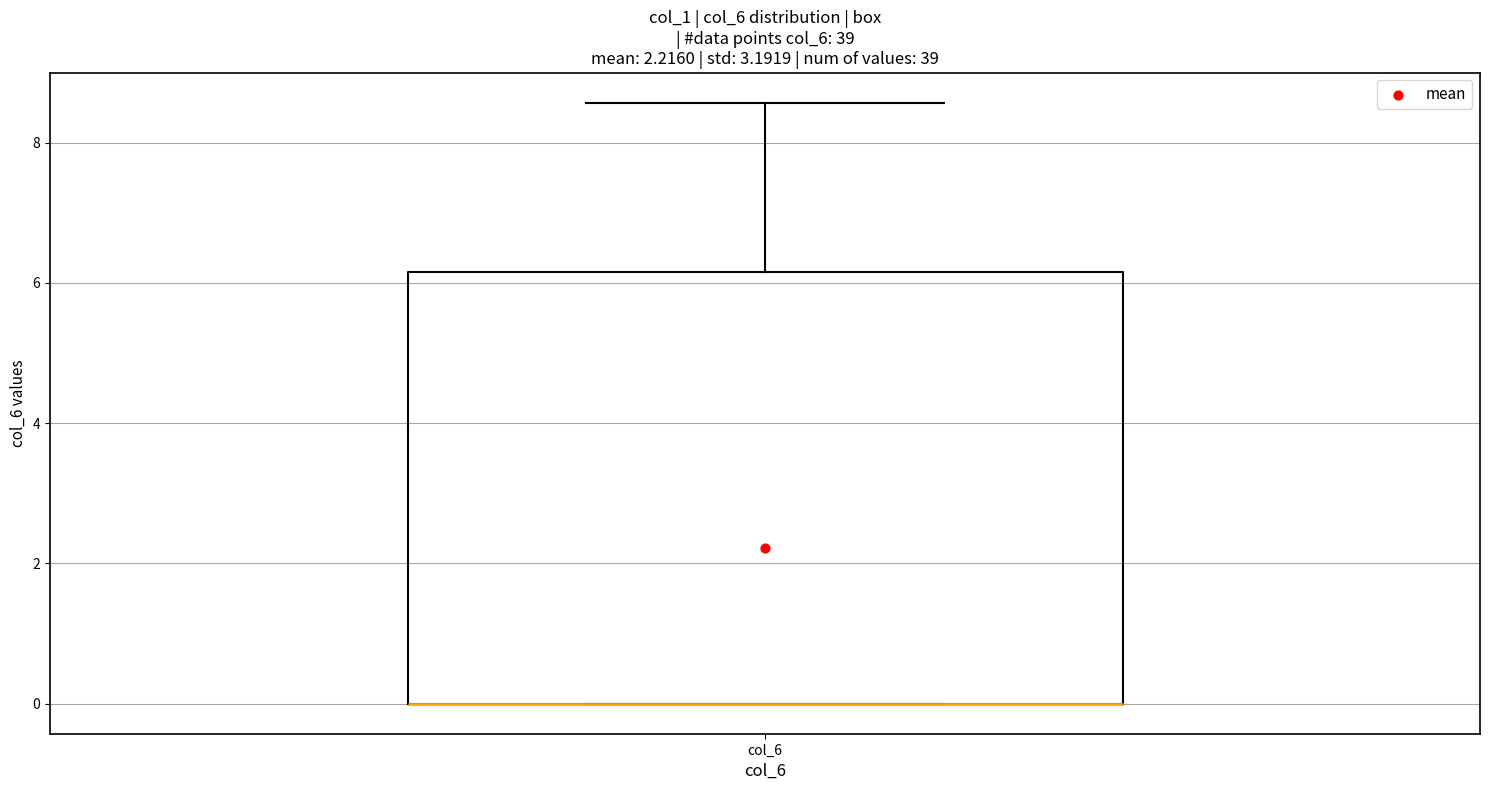

Where is the lower edge of the box for col_6 on the y-axis? The values are not printed on the chart, so give them approximately, as read against the axis.

0.0